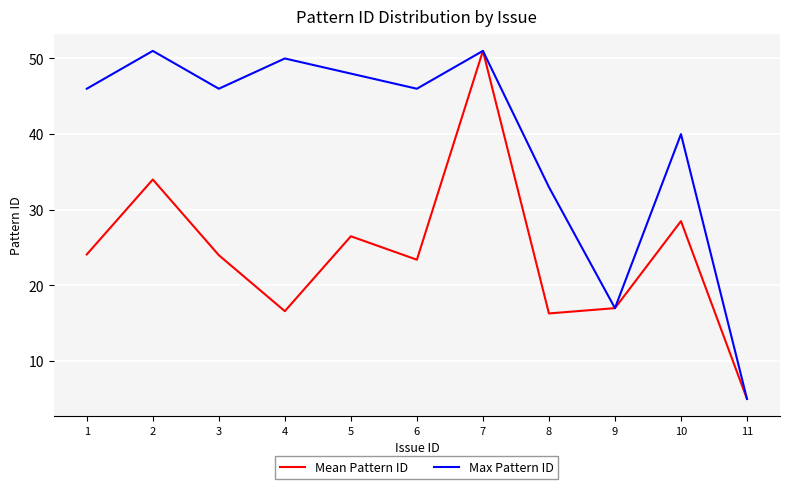

What is the difference between the highest and lowest values at 8?

16.7